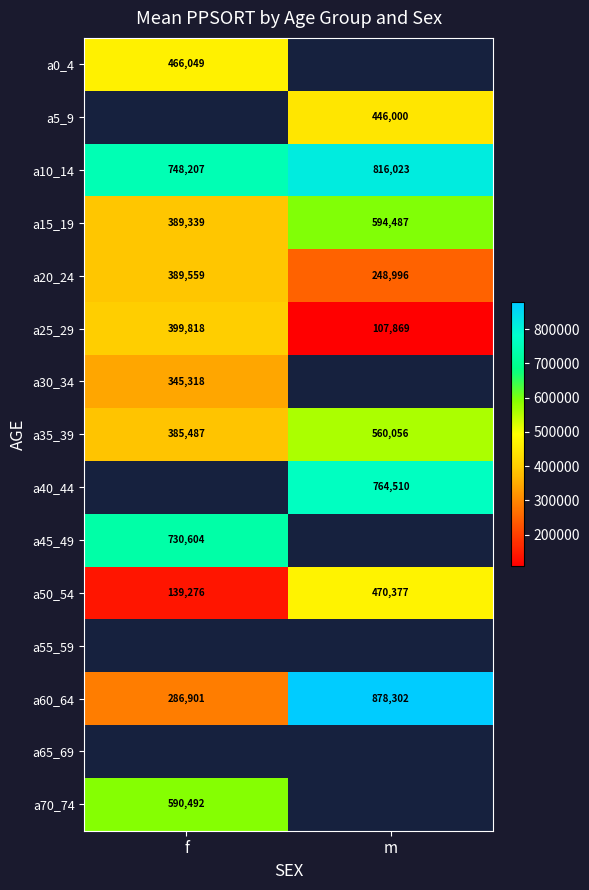

At which label does a15_19 reach its minimum?

f